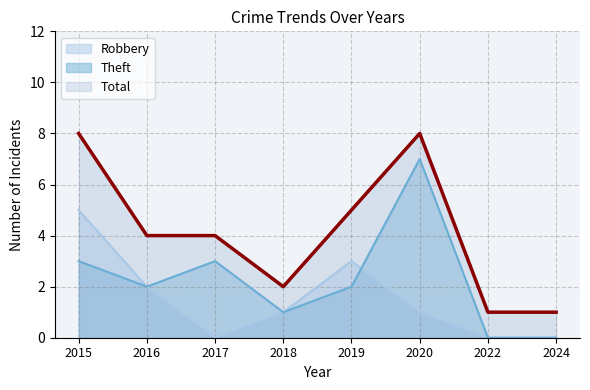

At which category does the chart reach its minimum across all series?

2017